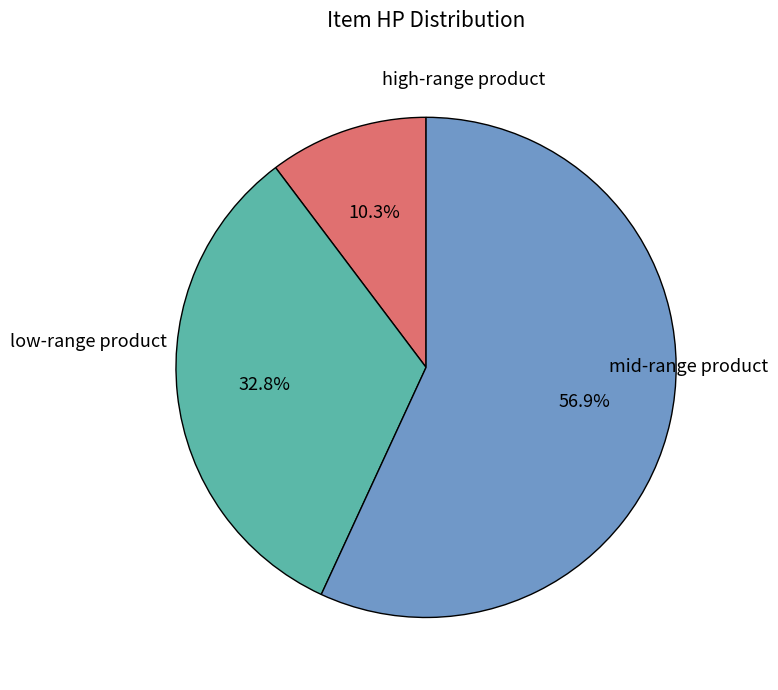

How many slices are in this pie chart?

3